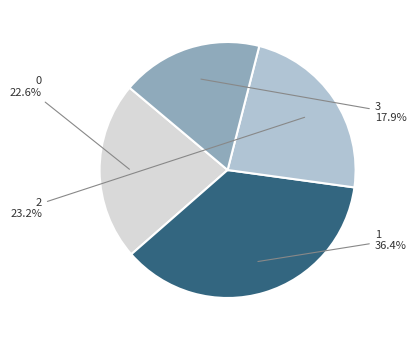

What portion of the pie excludes 1?

63.6%